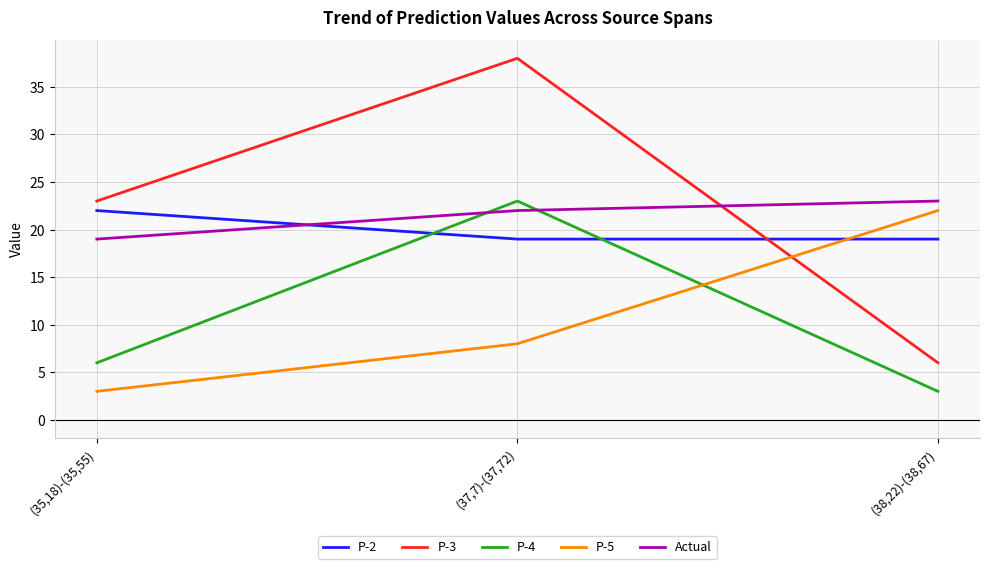

At which category is the sum across all series the highest?

(37,7)-(37,72)